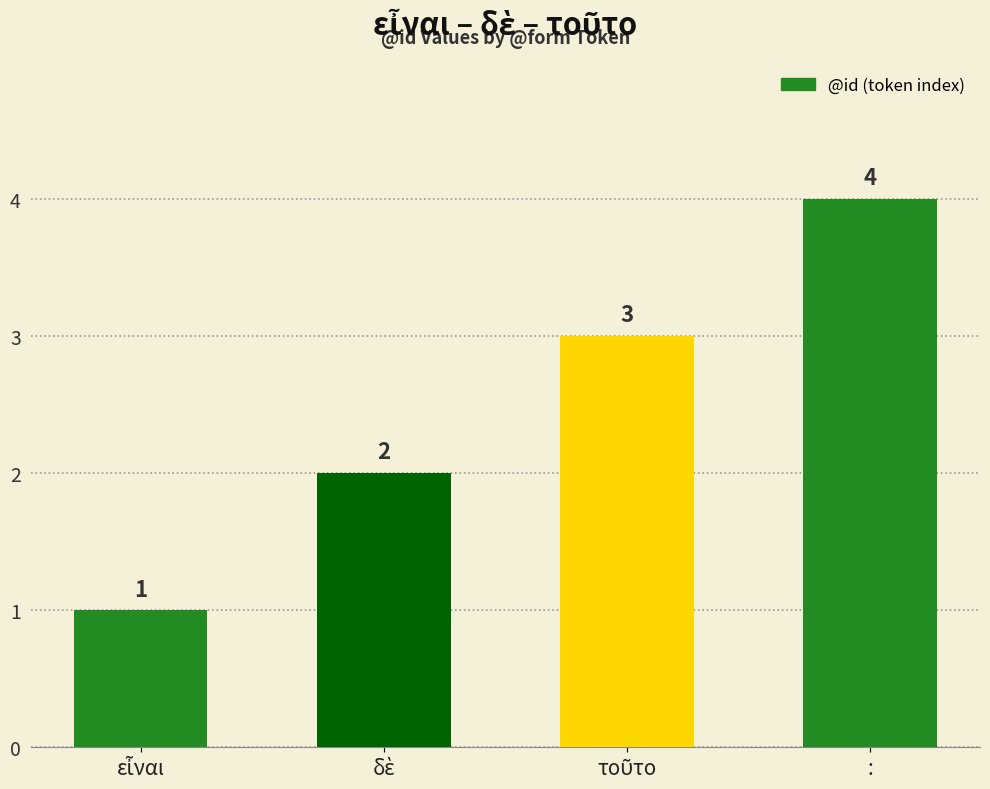

The value at : is 1. True or false?

False